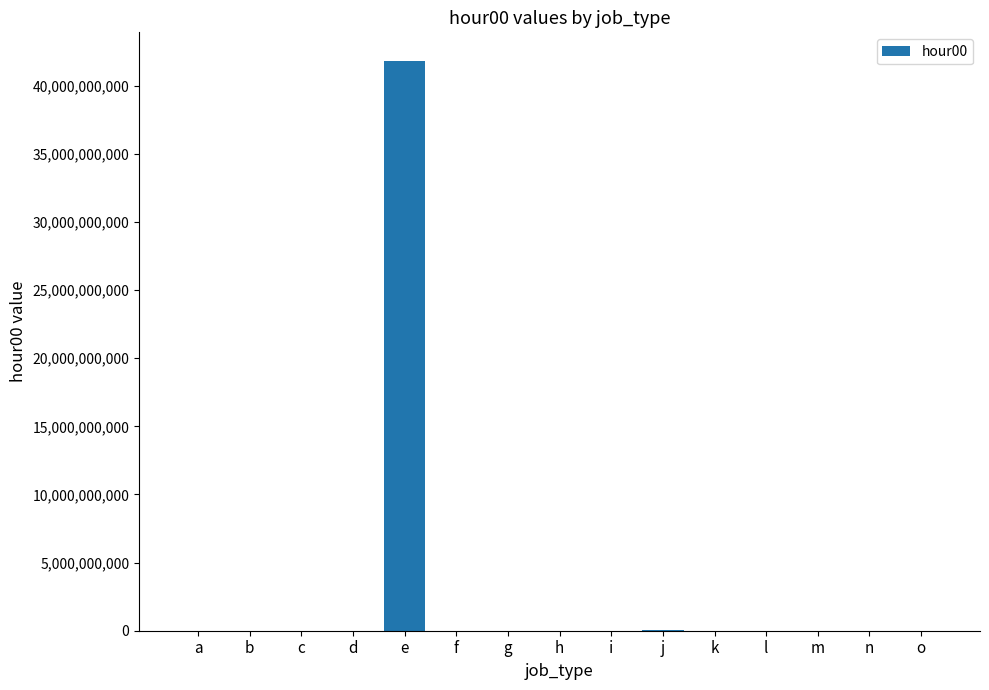

At which label does the data first exceed 23472?

a